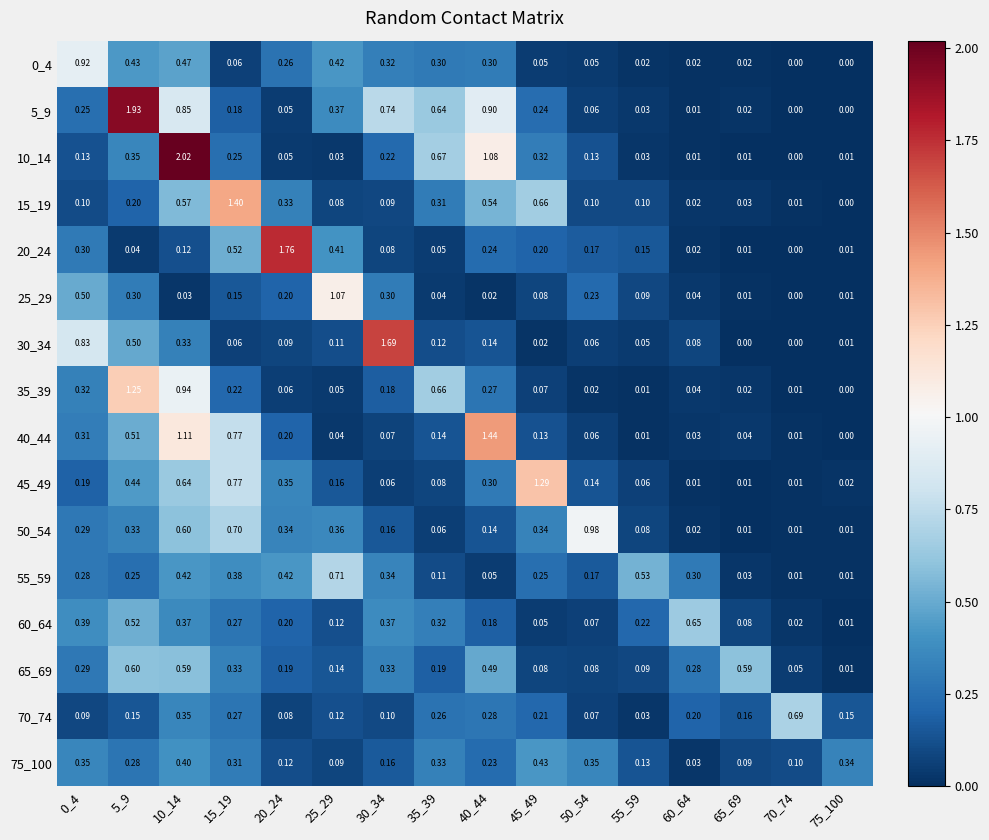

Which series changed the most between 15_19 and 70_74?

15_19